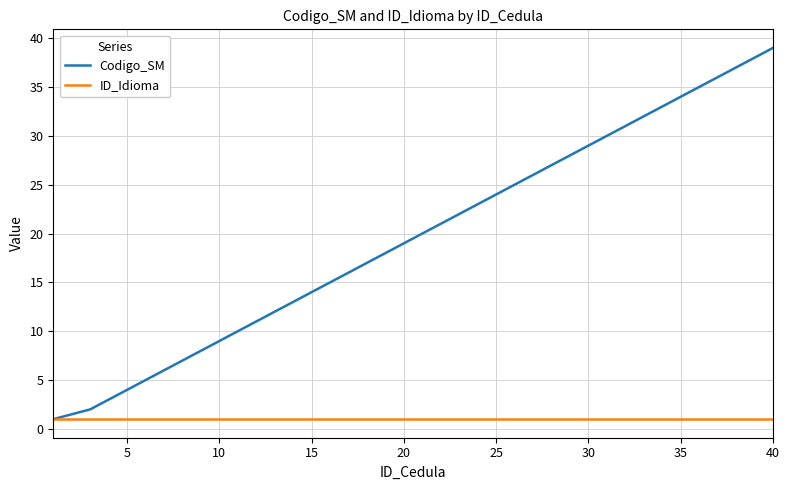

Rank the series by their average value, from lowest to highest.

ID_Idioma, Codigo_SM